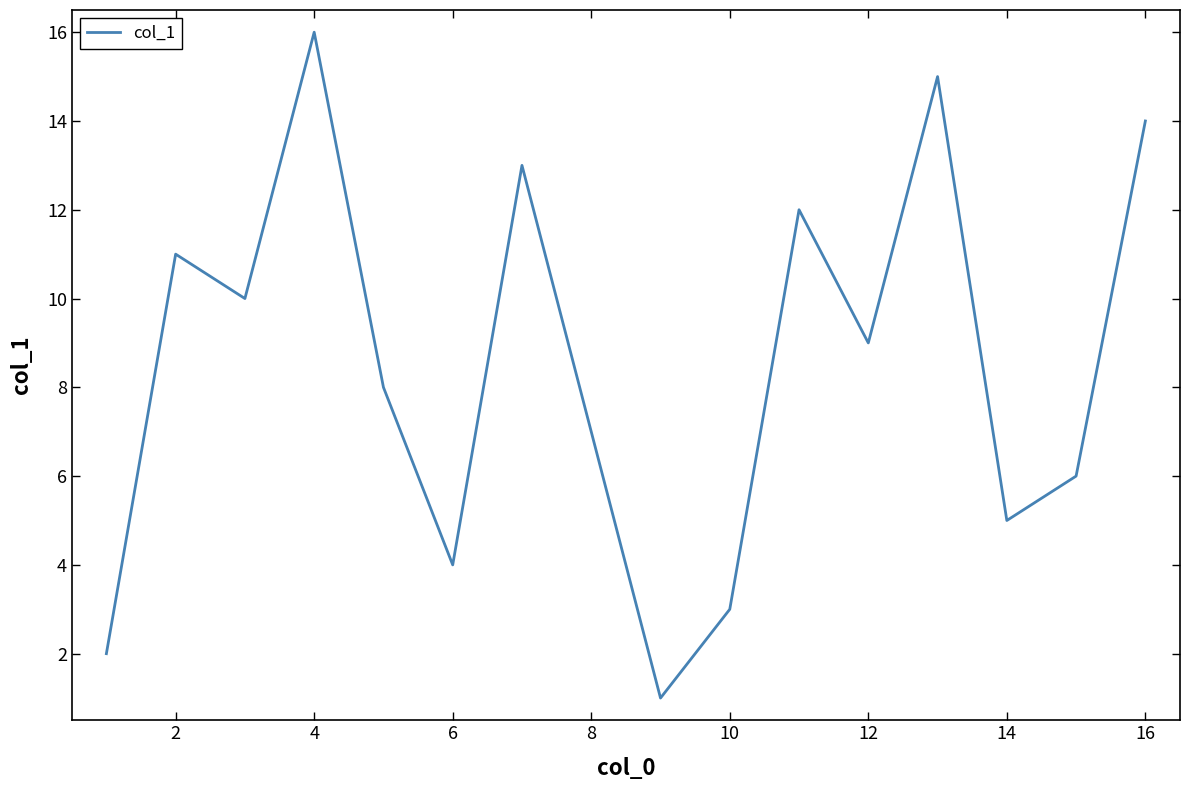

What is the greatest value displayed?

16